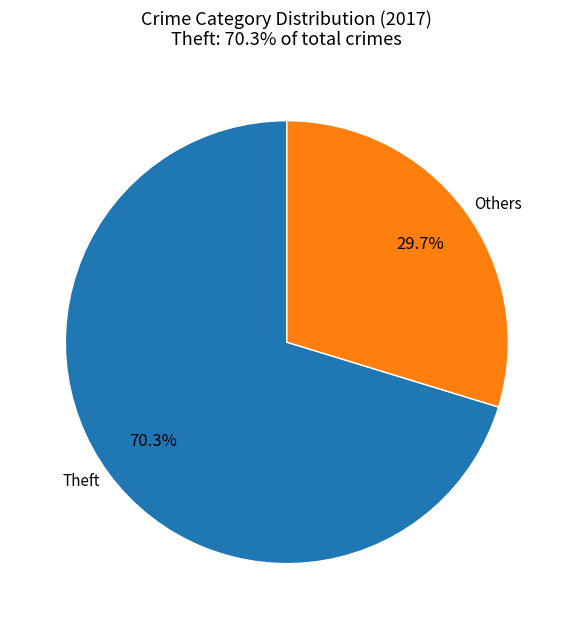

What portion of the pie excludes Theft?

29.7%